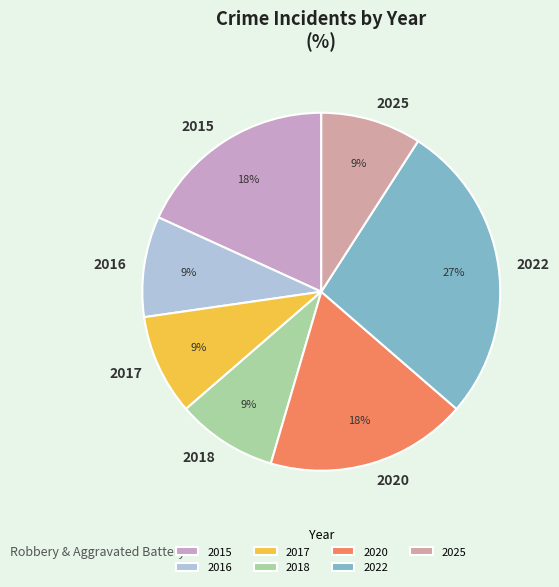

Combined, do 2020 and 2015 account for over 50%?

No